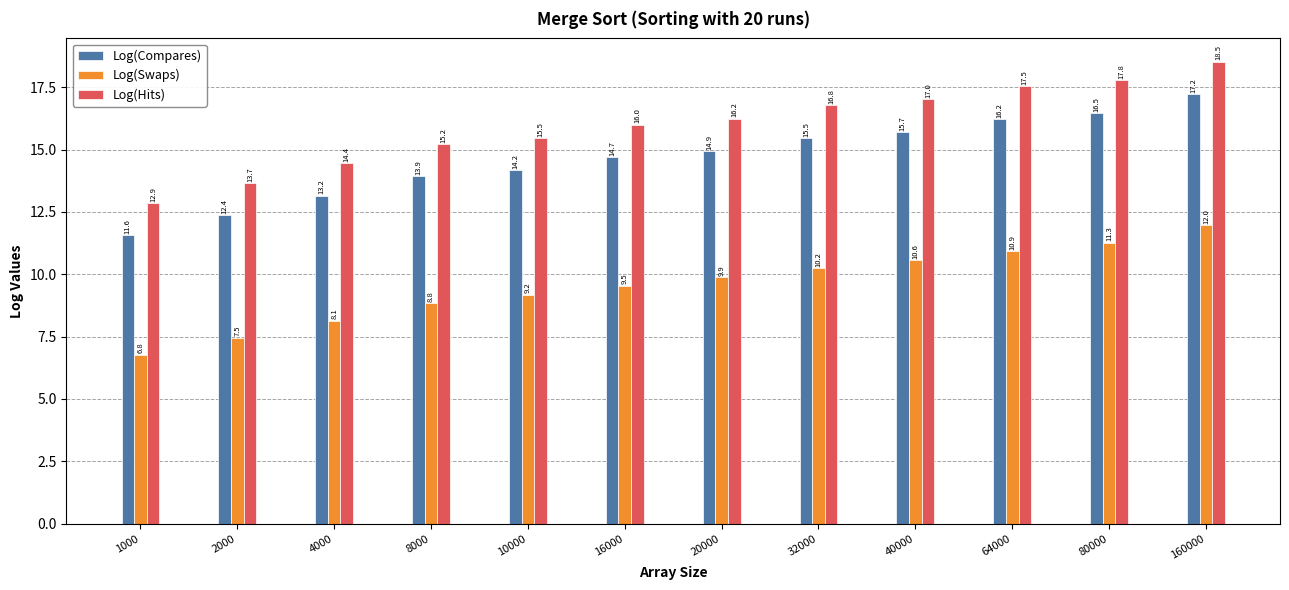

What is the difference between the Log(Hits) values at 10000 and 40000?

1.5